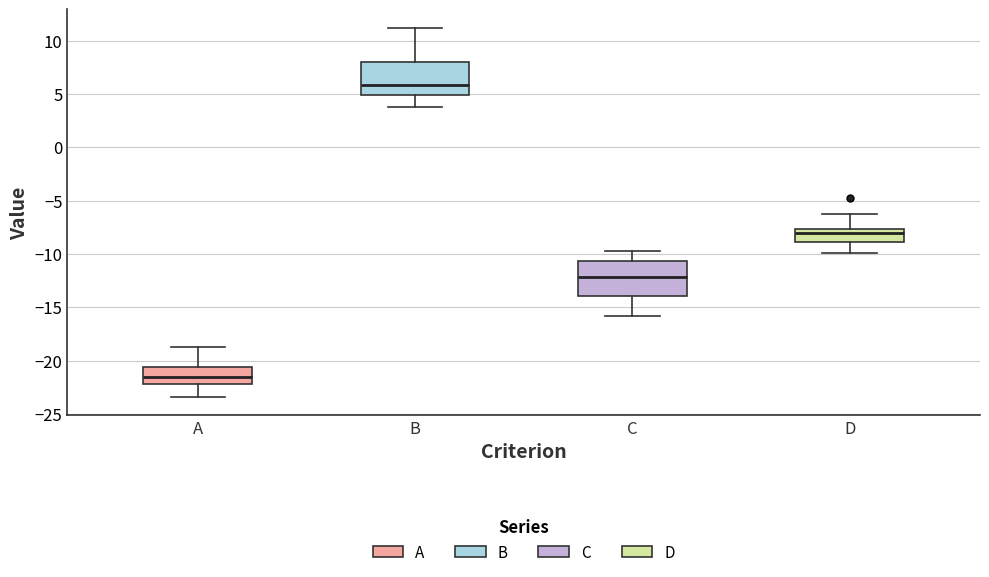

Reading left to right, read every box against the y-axis: the position of its median line, the range the box covers, and the ends of its whiskers. The values are not printed on the chart, so give them approximately, as read against the axis.

A: median -21.5, box -22.0 to -20.5, whiskers -23.5 to -19.0
B: median 6.0, box 5.0 to 8.0, whiskers 4.0 to 11.0
C: median -12.0, box -14.0 to -10.5, whiskers -16.0 to -10.0
D: median -8.0, box -9.0 to -7.5, whiskers -10.0 to -6.5